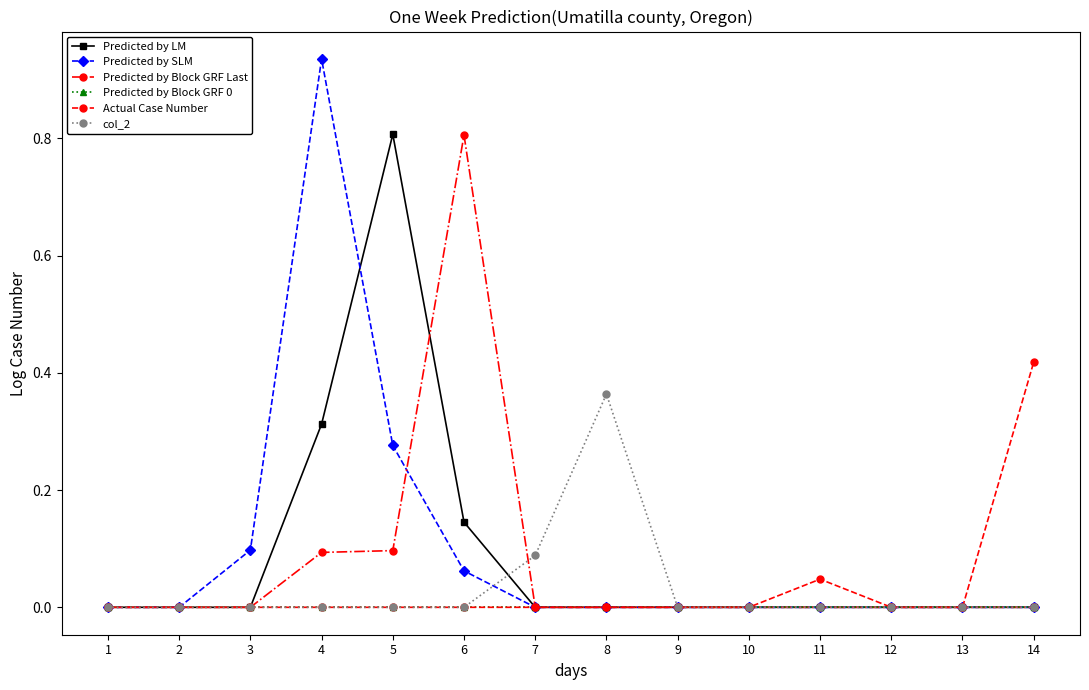

At which category does the chart reach its peak across all series?

4